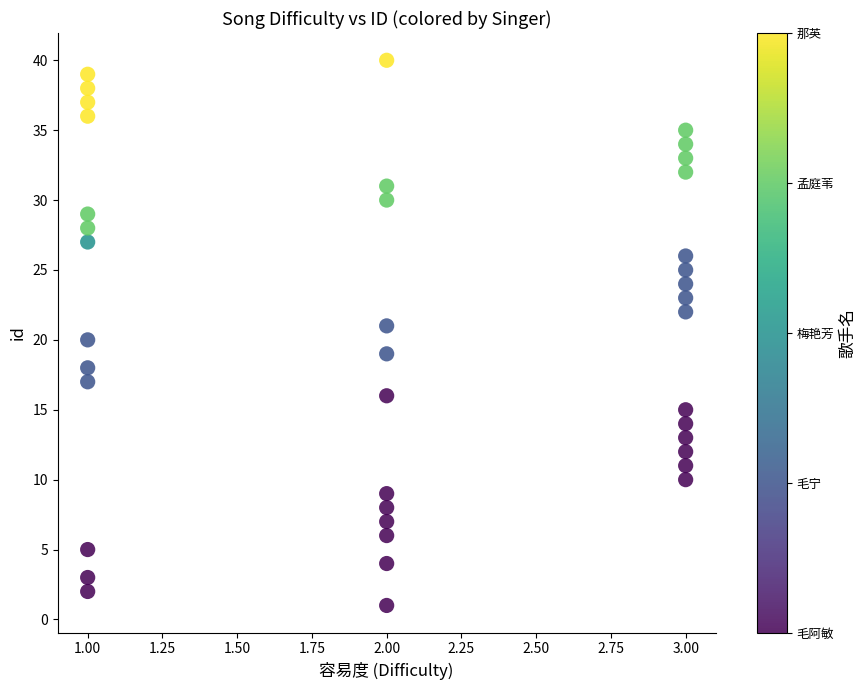

What is the range of Y values (max minus min)?

39